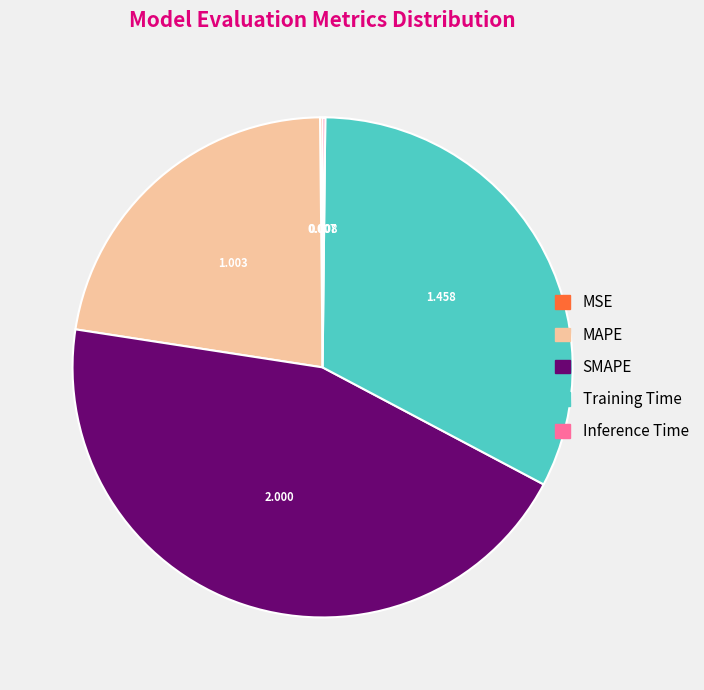

Does any single category account for the majority?

No